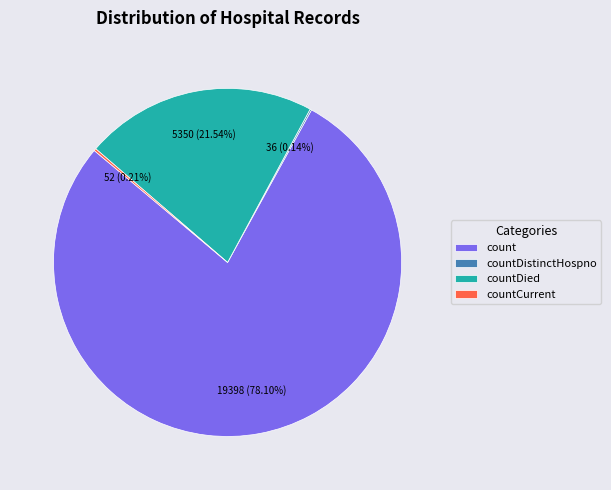

What is the total percentage of count and countDied?

99.6%